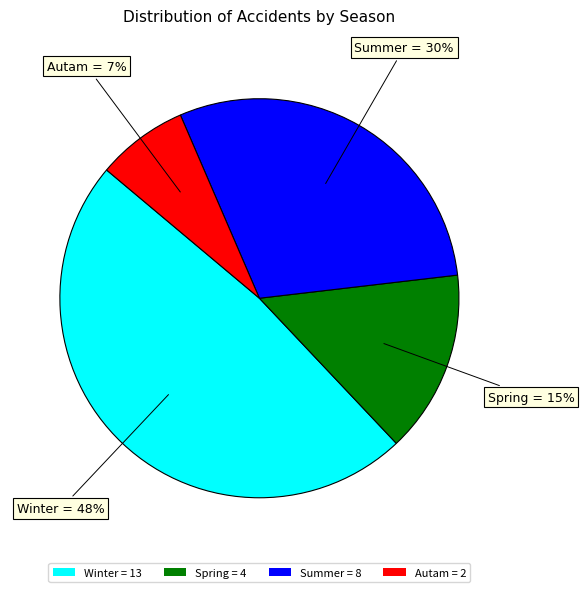

Which slice is the smallest?

Autam